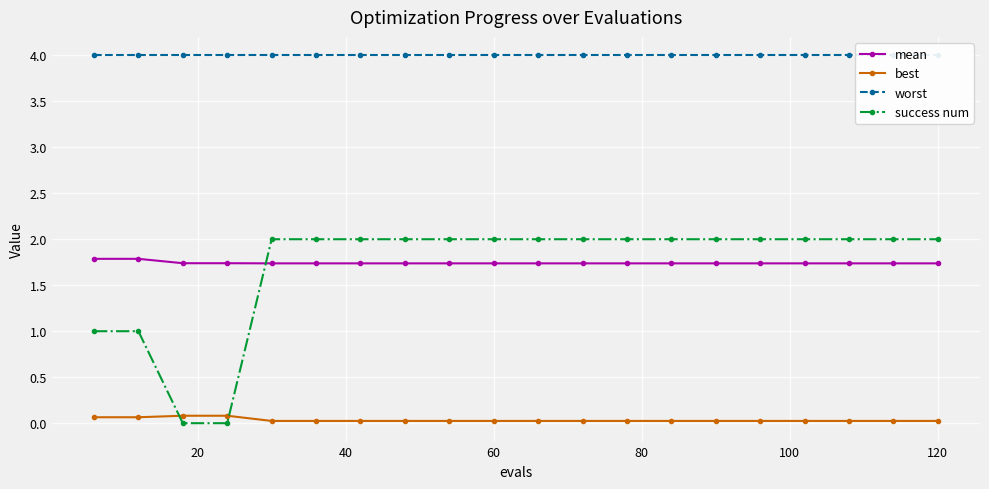

How many categories are shown in the chart?

20